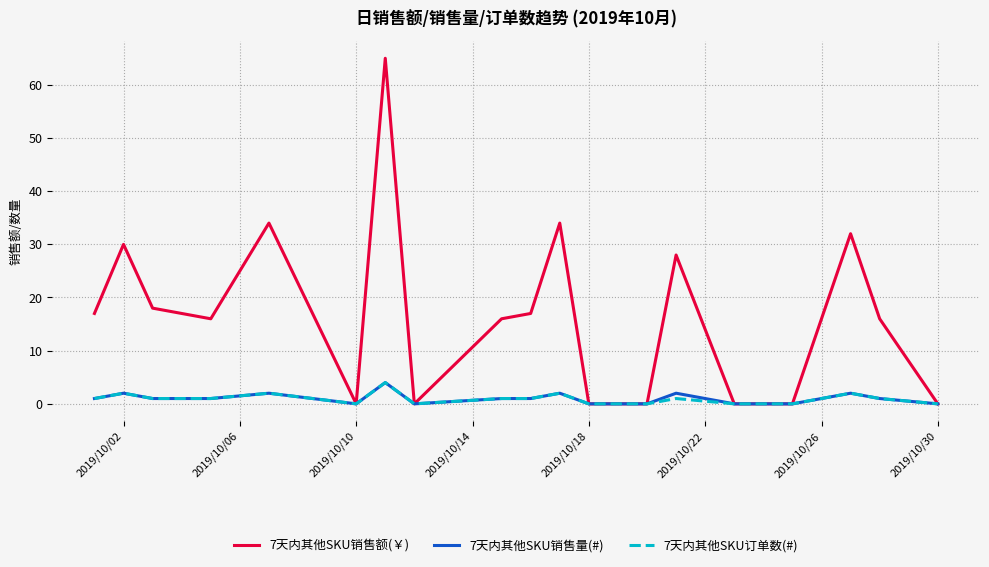

Reading right to left, list all the values displayed in this chart.

7天内其他SKU销售额(￥): 0.0	16.0	32.0	16.0	0.0	0.0	0.0	28.0	0.0	0.0	34.0	17.0	16.0	0.0	65.0	0.0	34.0	16.0	17.0	18.0	30.0	17.0
7天内其他SKU销售量(#): 0.0	1.0	2.0	1.0	0.0	0.0	0.0	2.0	0.0	0.0	2.0	1.0	1.0	0.0	4.0	0.0	2.0	1.0	1.0	1.0	2.0	1.0
7天内其他SKU订单数(#): 0.0	1.0	2.0	1.0	0.0	0.0	0.0	1.0	0.0	0.0	2.0	1.0	1.0	0.0	4.0	0.0	2.0	1.0	1.0	1.0	2.0	1.0